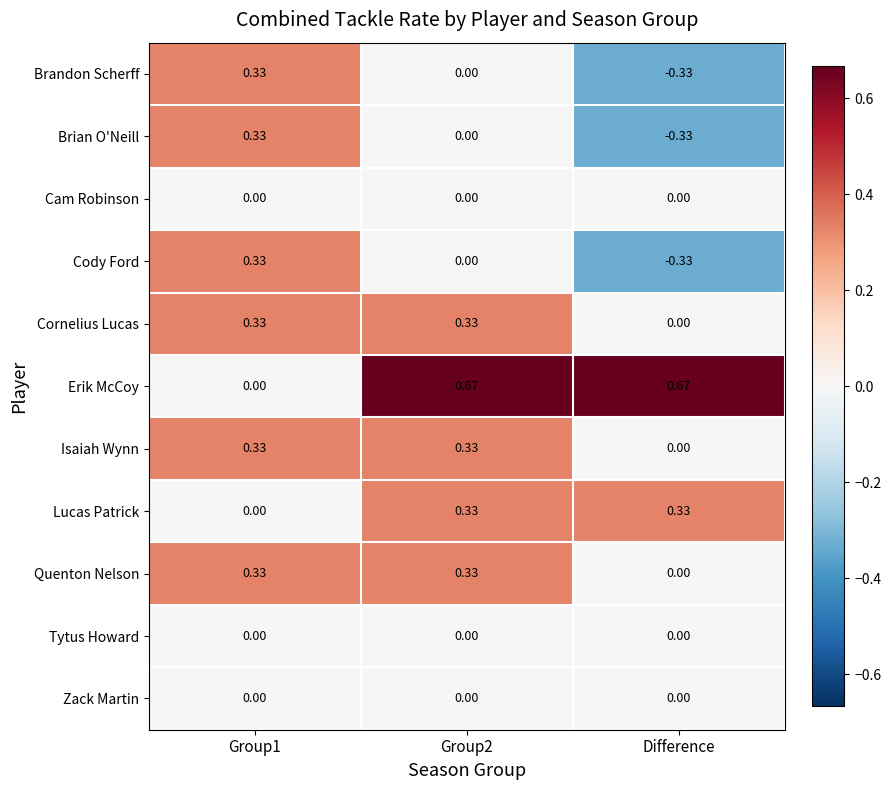

Is the value of Brandon Scherff at Group2 greater than the value of Lucas Patrick at Group2?

No